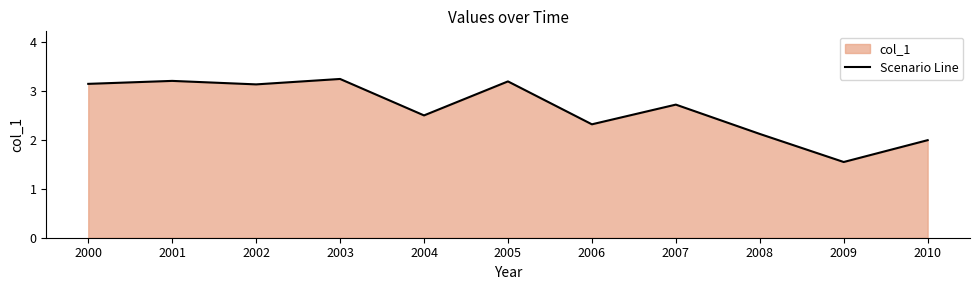

What is the sum of the values at 2001 and 2005?

6.4